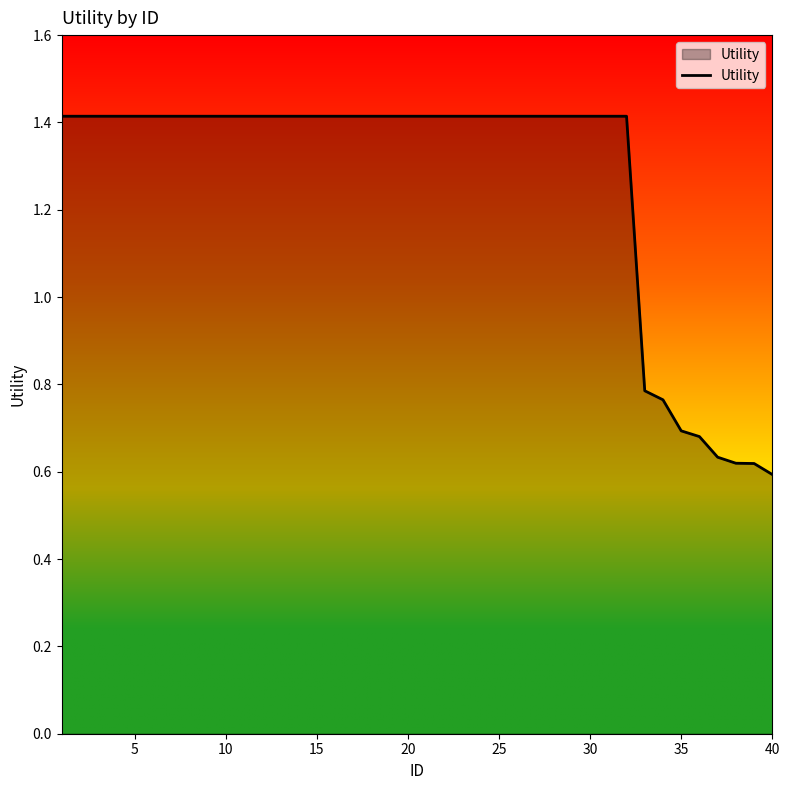

How many values are below 1?

8